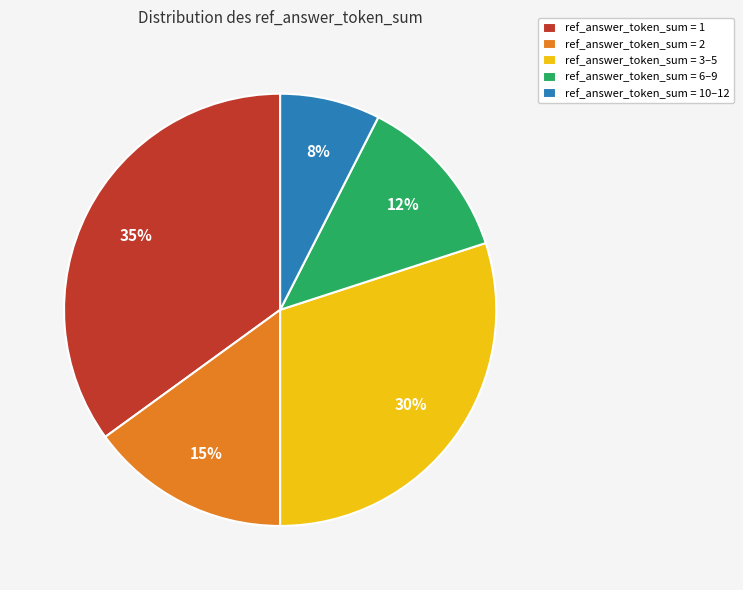

Do ref_answer_token_sum = 2 and ref_answer_token_sum = 10–12 together represent more than half of the pie?

No